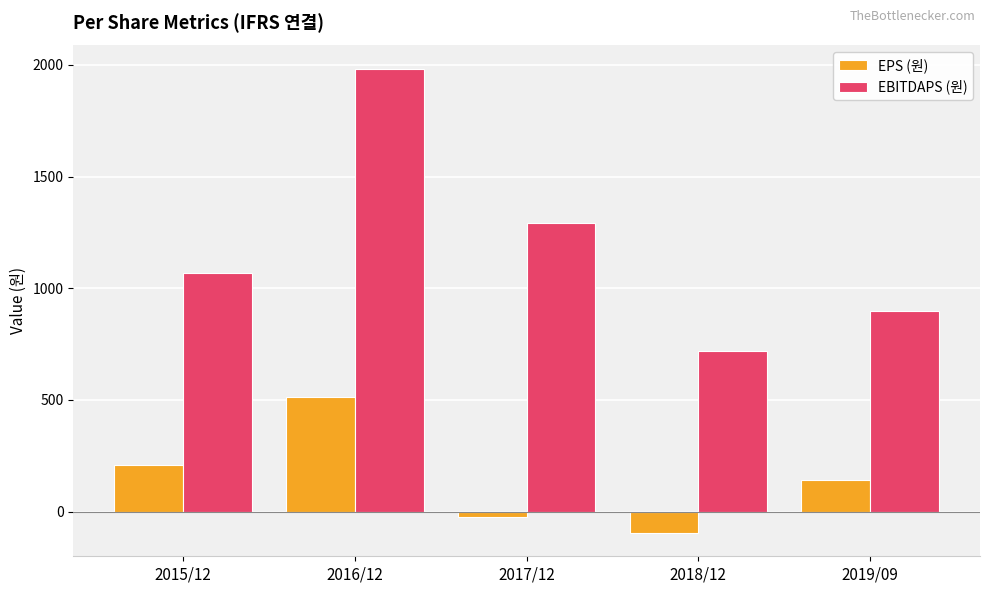

How many bars are there in total?

10